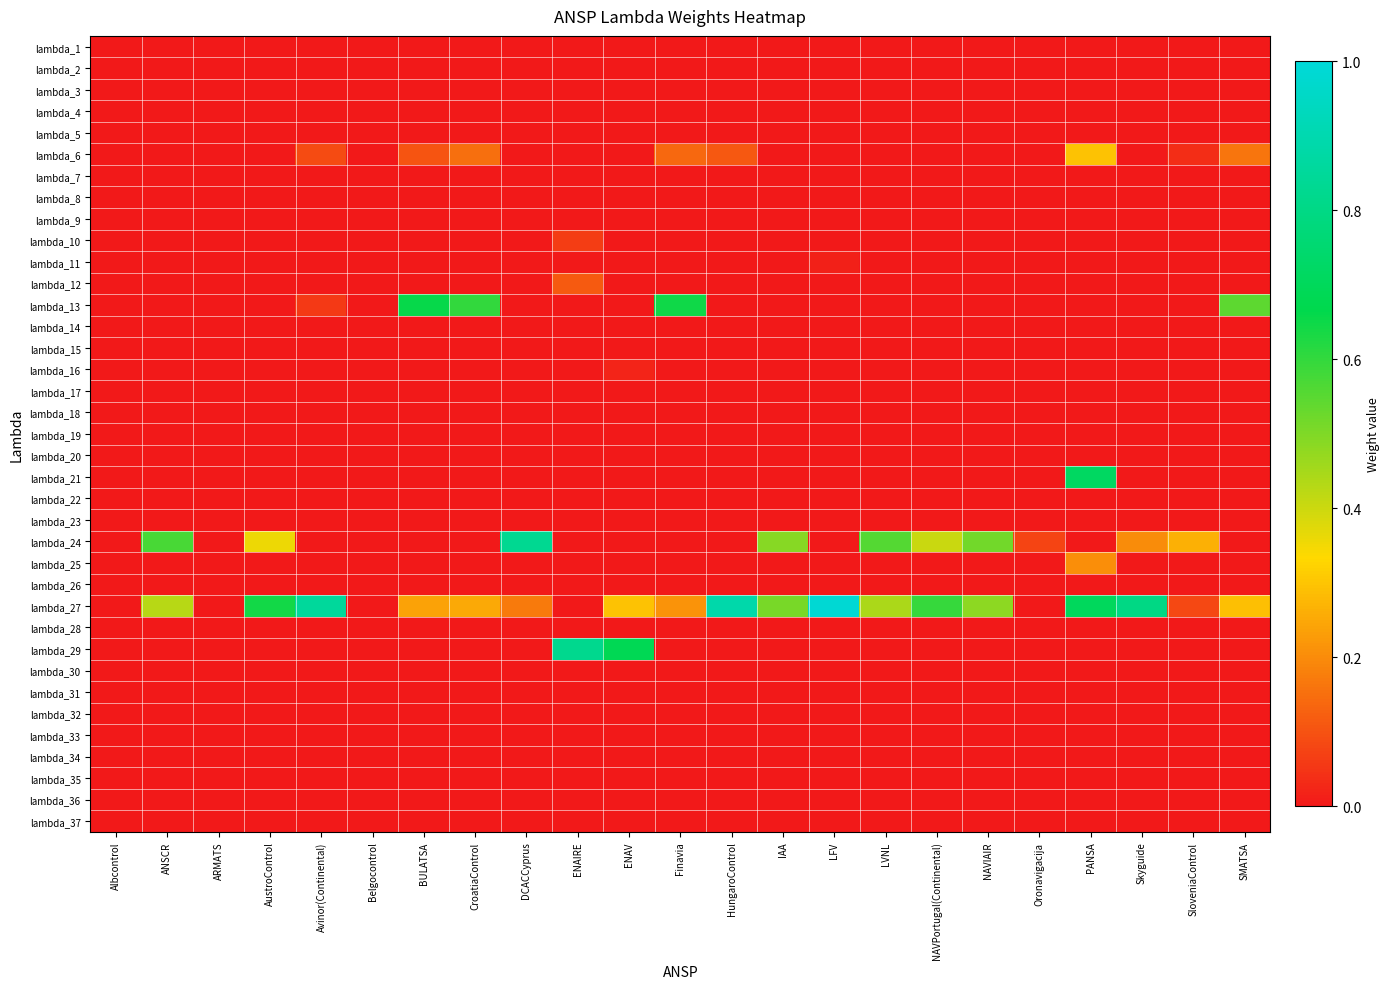

At which category does the chart reach its minimum across all series?

Albcontrol